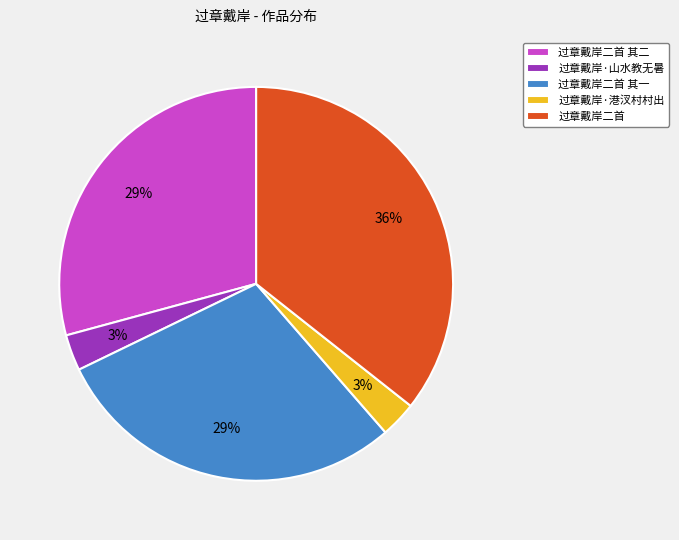

Between 过章戴岸二首 其二 and 过章戴岸二首, which is larger?

过章戴岸二首